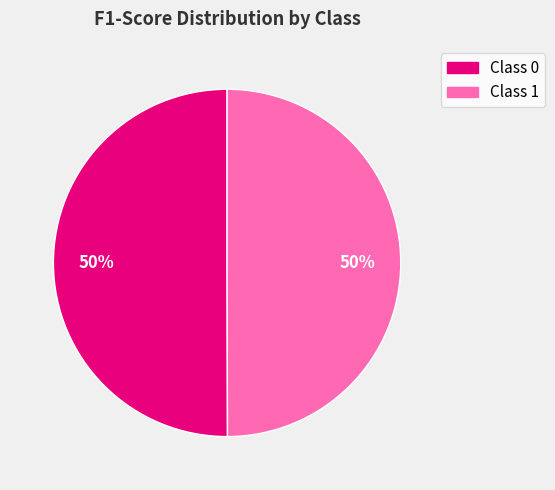

How many segments does this pie chart have?

2